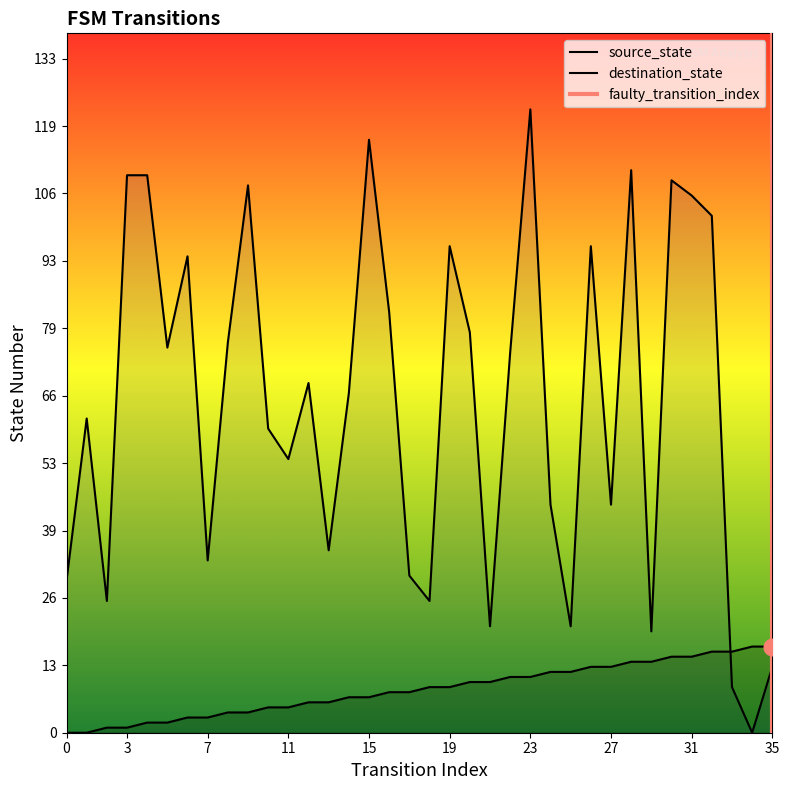

What is the difference between the highest and lowest values at 4?

108